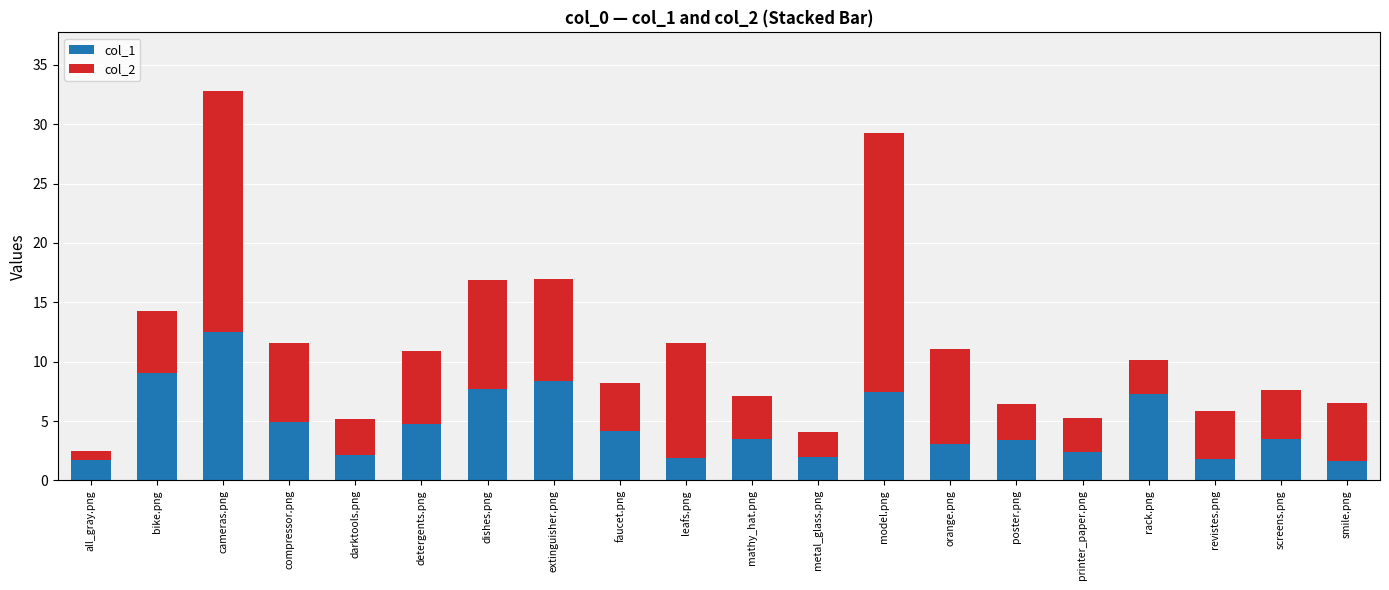

What is the sum of all col_1 values?

93.4